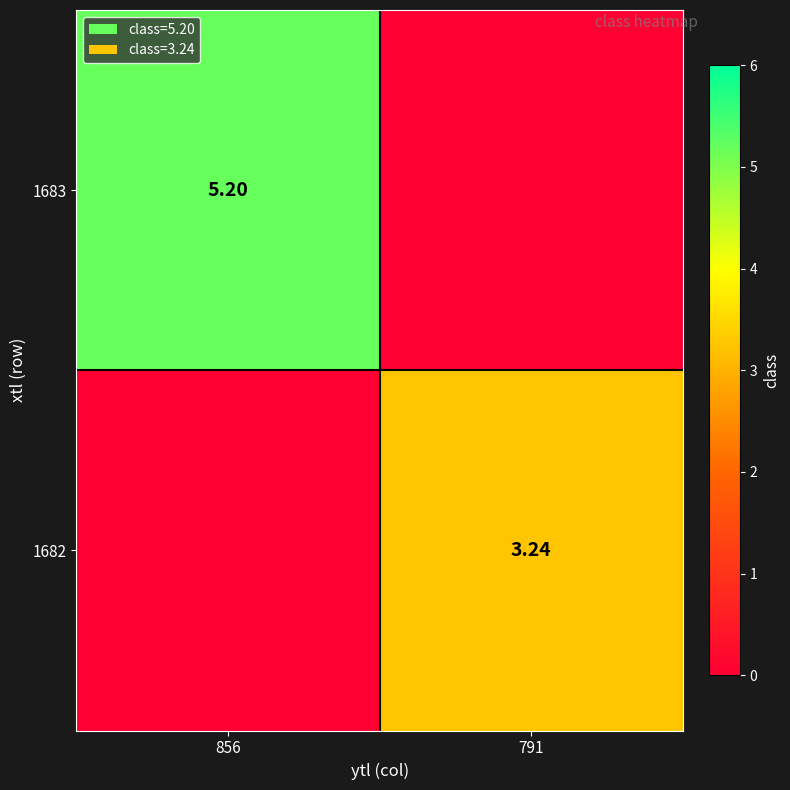

Between 856 and 791, which series saw the biggest shift?

1683